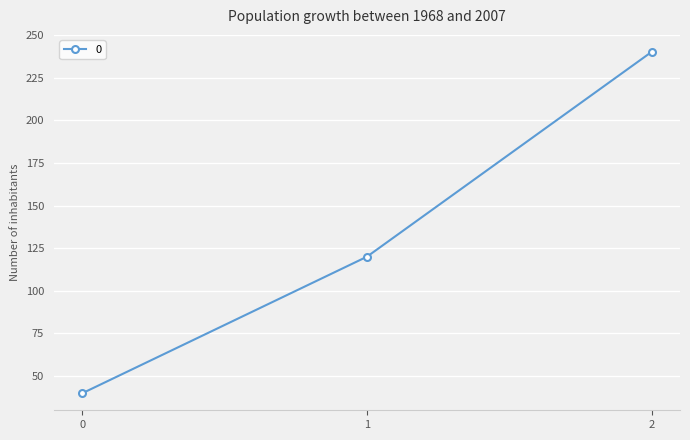

The value at 1 is 120. True or false?

True